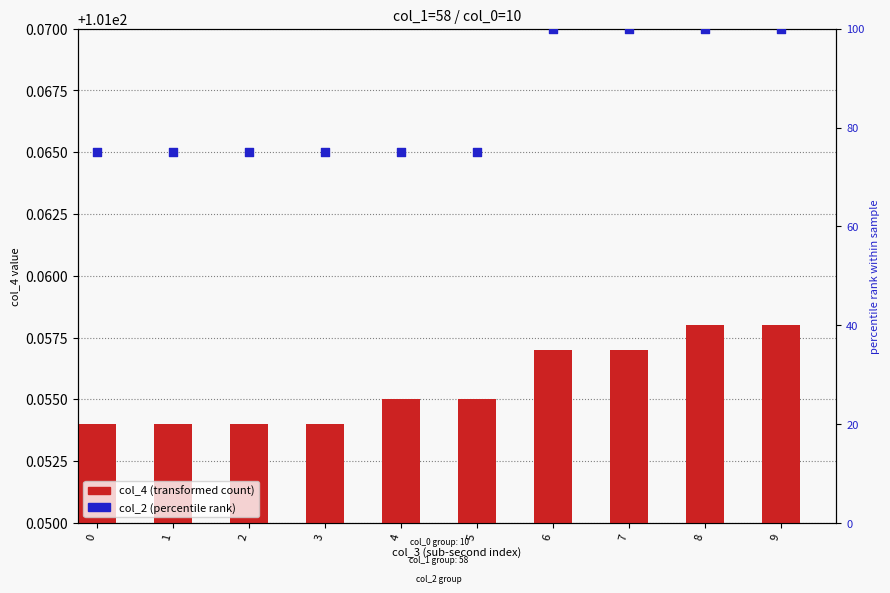

Which series contains the lowest Y value?

col_2 (percentile rank)